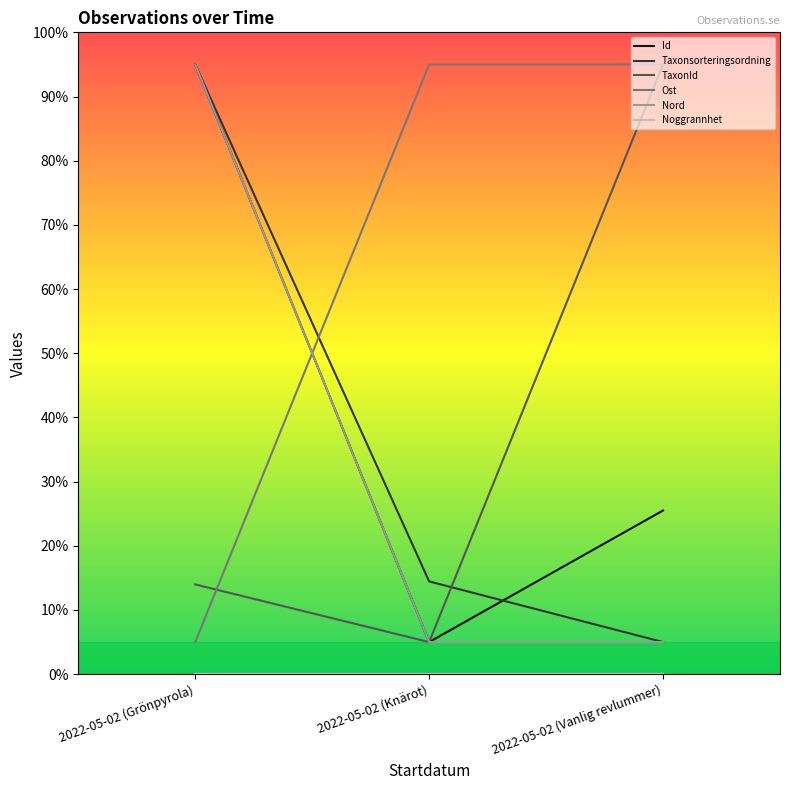

The Id series shows 95.0 at 2022-05-02 (Grönpyrola). True or false?

True